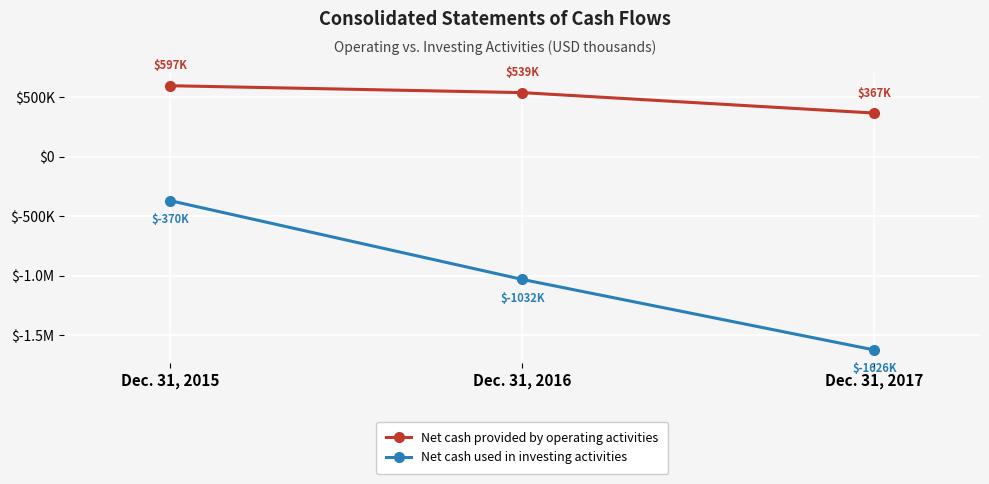

List the labels in order of Net cash used in investing activities value, largest first.

Dec. 31, 2015, Dec. 31, 2016, Dec. 31, 2017